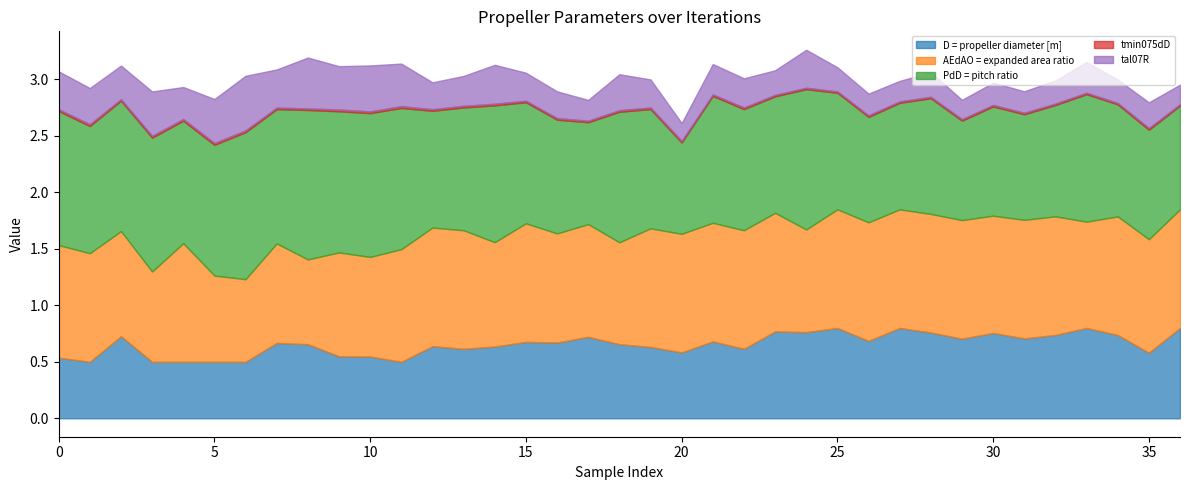

What is the spread (max minus min) of values at 15?

1.1